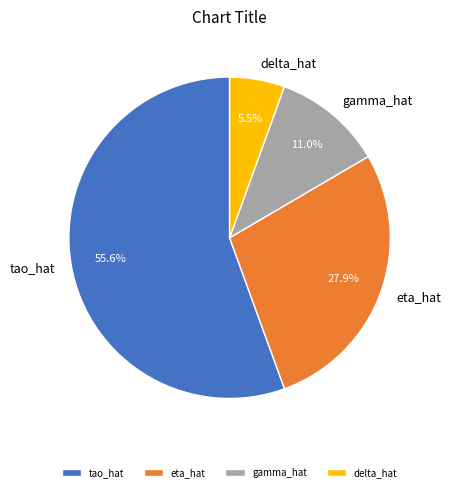

How many slices are in this pie chart?

4